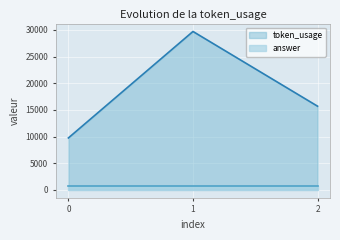

The chart shows a value of 29716 at 1. True or false?

True